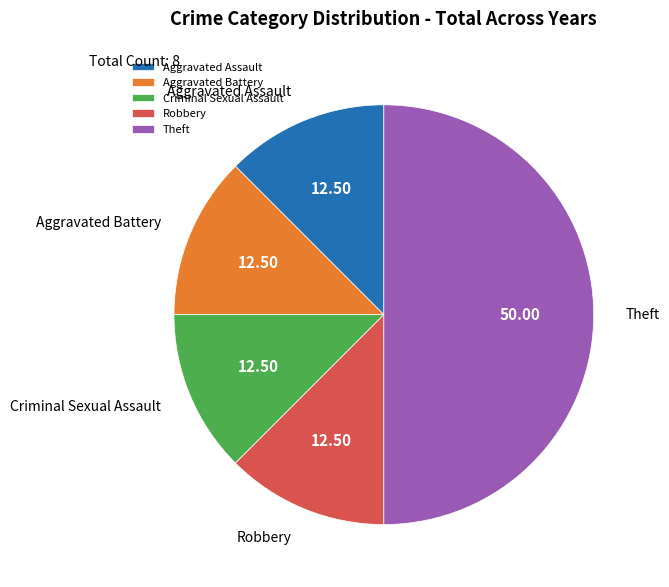

How many segments does this pie chart have?

5